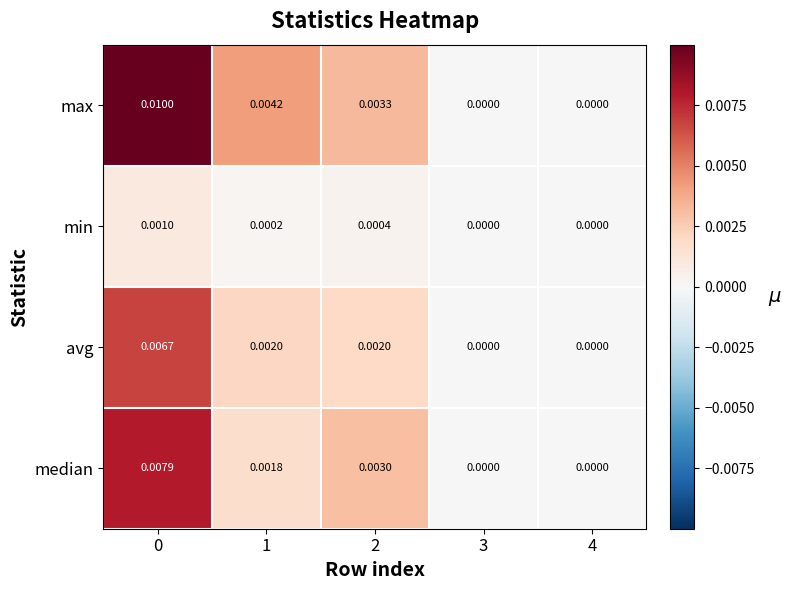

Between 0 and 1, which series saw the biggest shift?

median